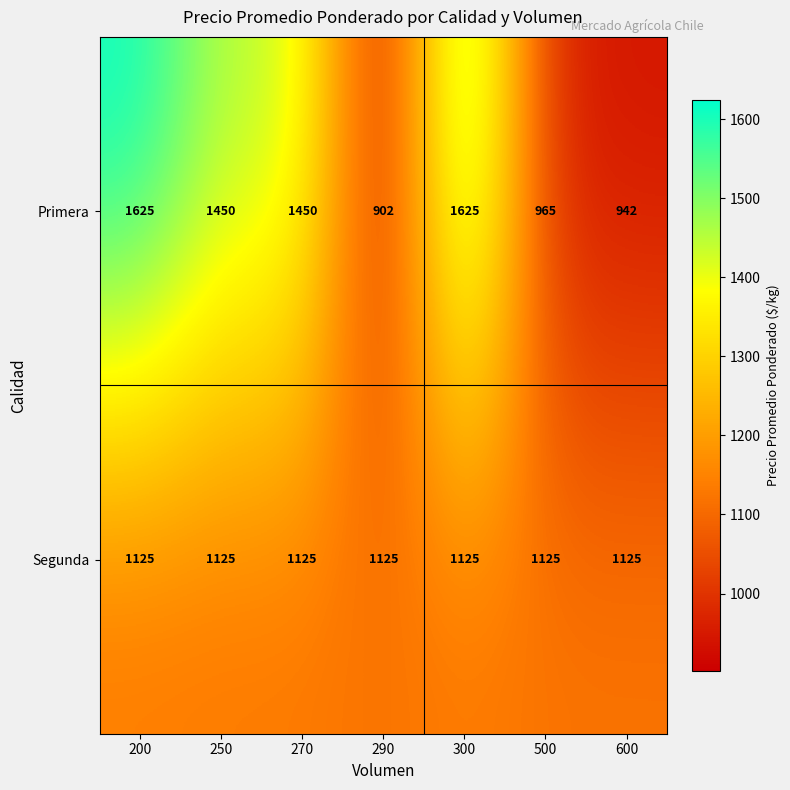

List the series in order of their overall mean, highest first.

Primera, Segunda